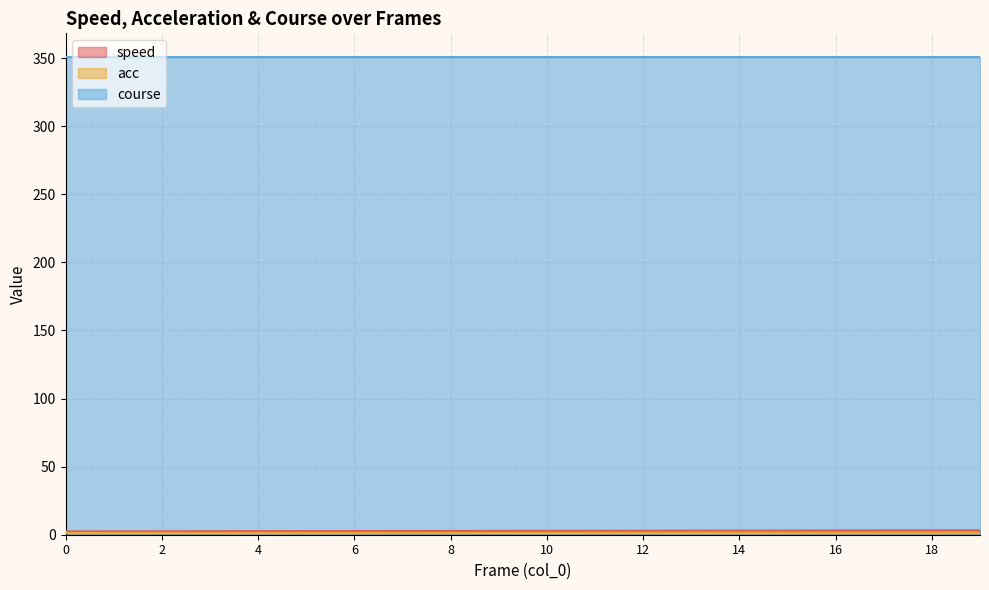

Rank the categories by course value from lowest to highest.

0, 1, 2, 3, 4, 5, 6, 7, 8, 9, 10, 11, 12, 13, 14, 15, 16, 17, 18, 19